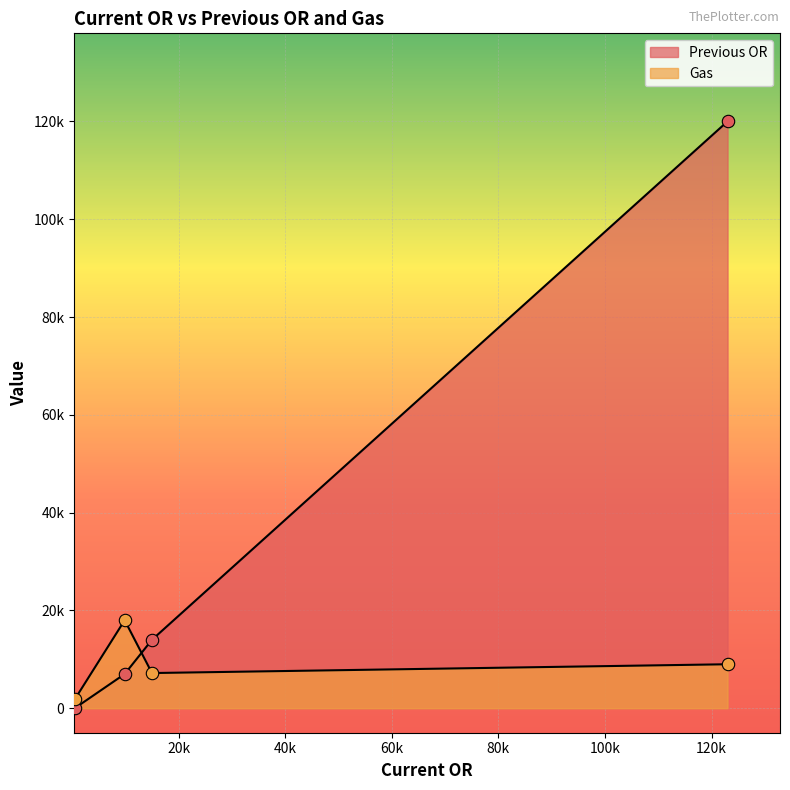

What are all the series names shown in the legend?

Previous OR, Gas